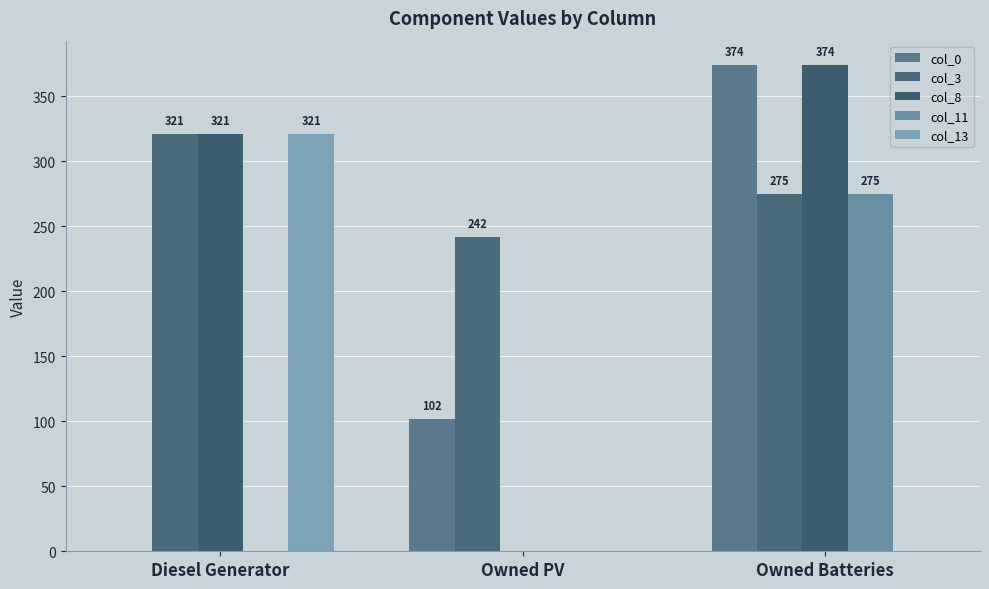

Are the bars horizontal?

No